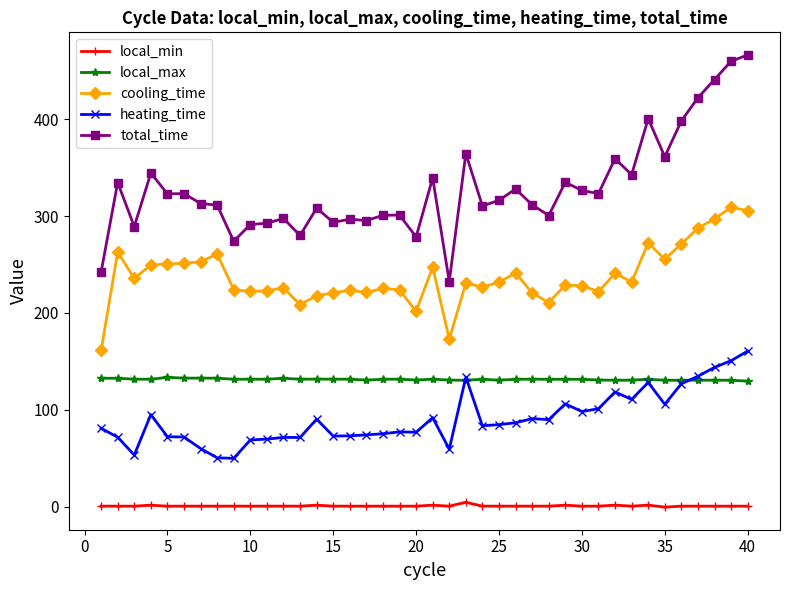

Rank the series by their maximum value, from lowest to highest.

local_min, local_max, heating_time, cooling_time, total_time